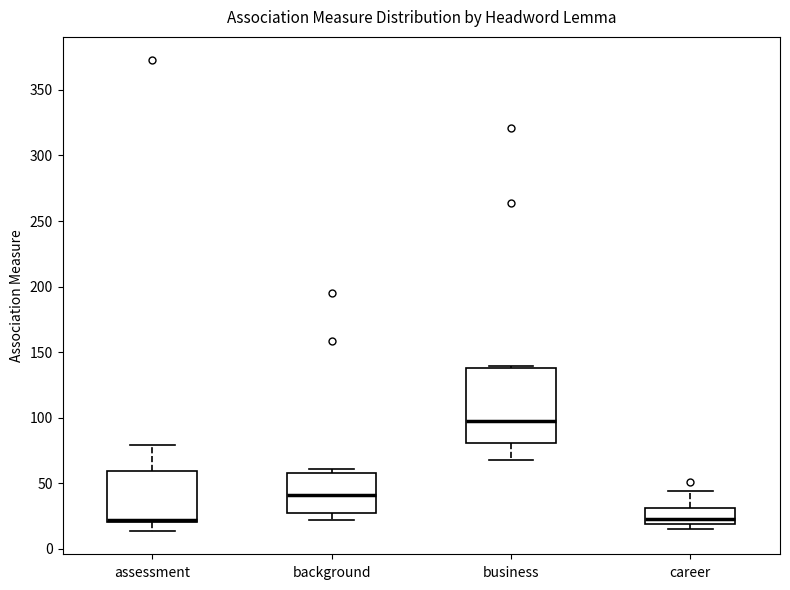

Where does the lower whisker of the box for assessment end on the y-axis? The values are not printed on the chart, so give them approximately, as read against the axis.

15